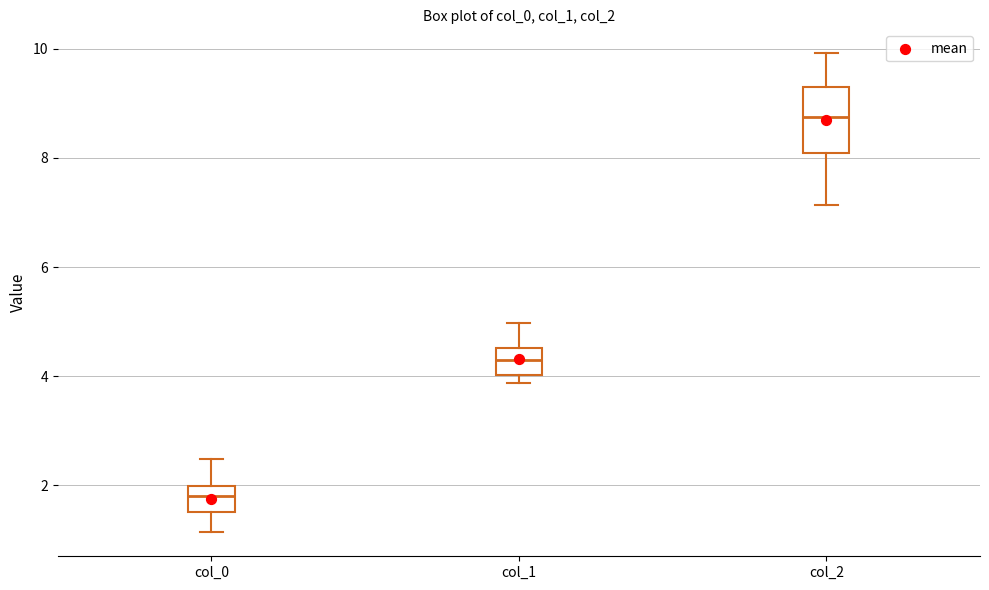

Which box has the highest median line?

col_2